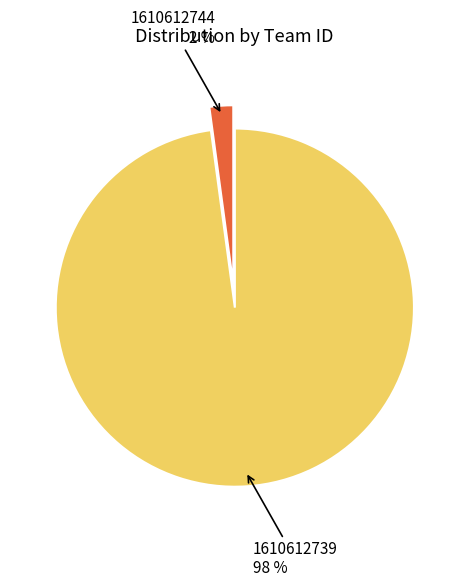

Which category has the smallest portion of the pie?

1610612744